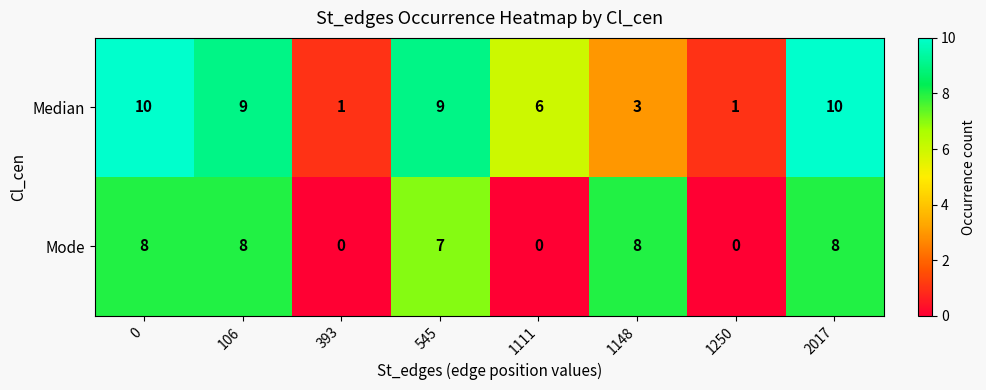

How many categories are shown in the chart?

8